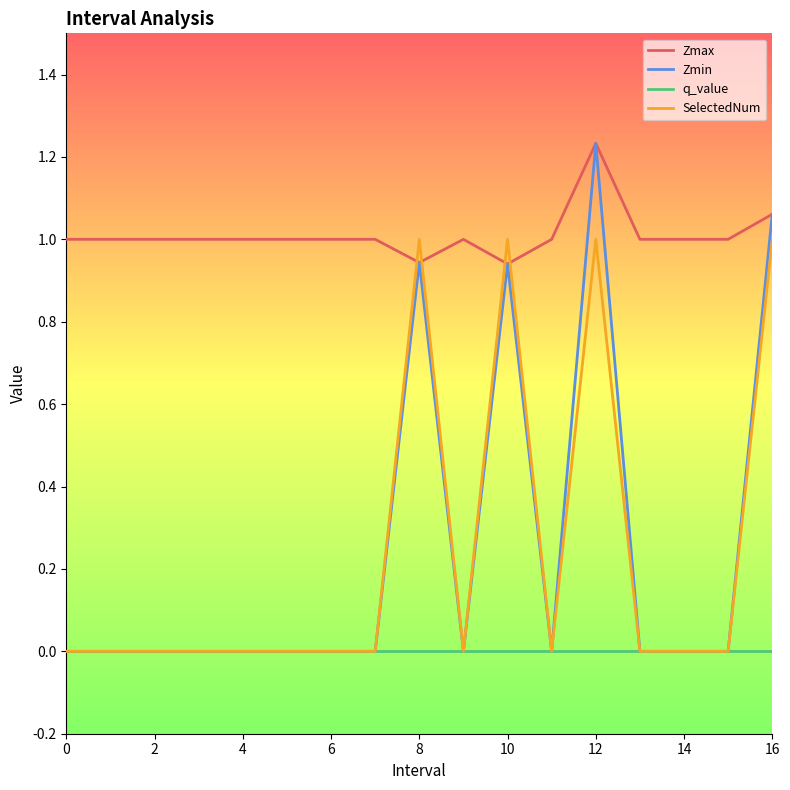

Which series has the largest total across all categories?

Zmax